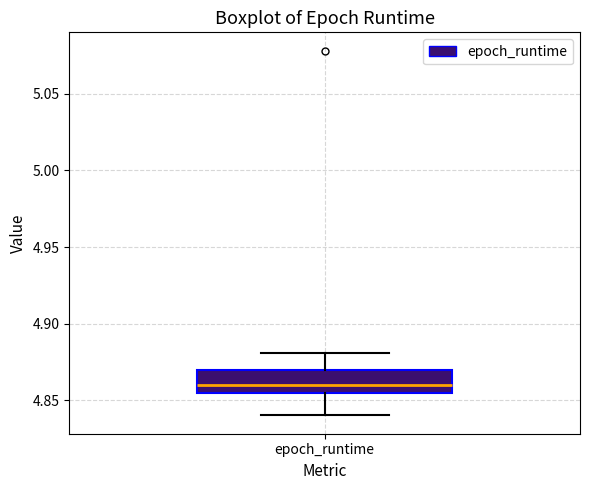

Where does the upper whisker of the box for epoch_runtime end on the y-axis? The values are not printed on the chart, so give them approximately, as read against the axis.

4.880